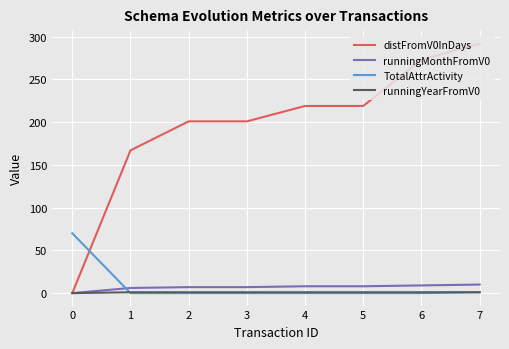

How many runningYearFromV0 values are between 1 and 2?

7